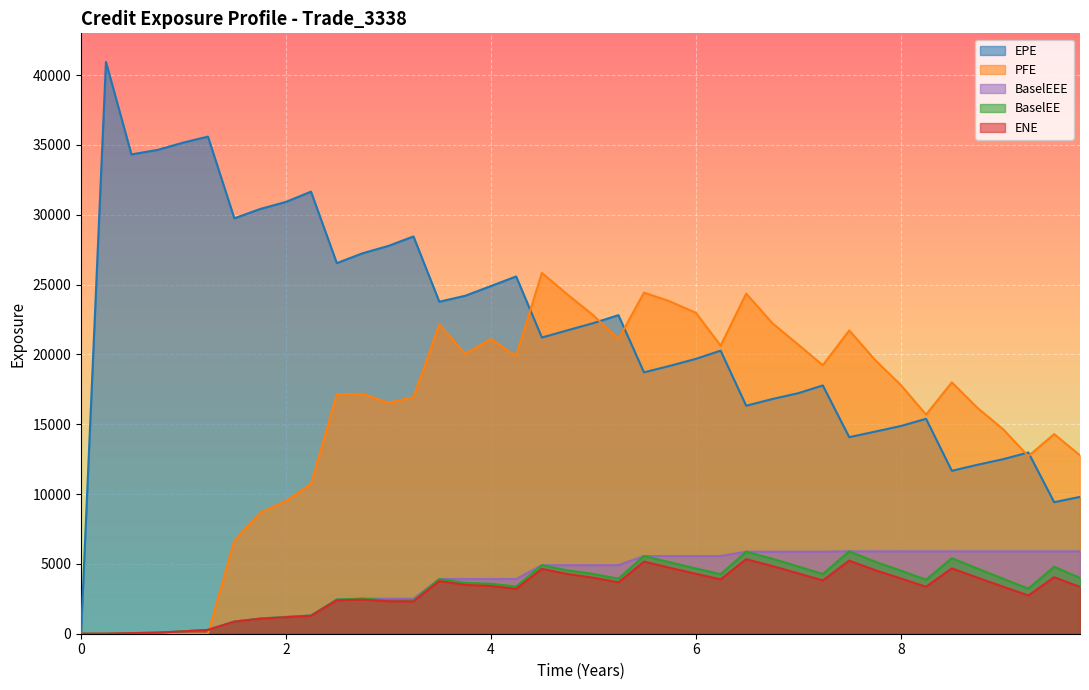

What is the greatest value displayed?

40945.2